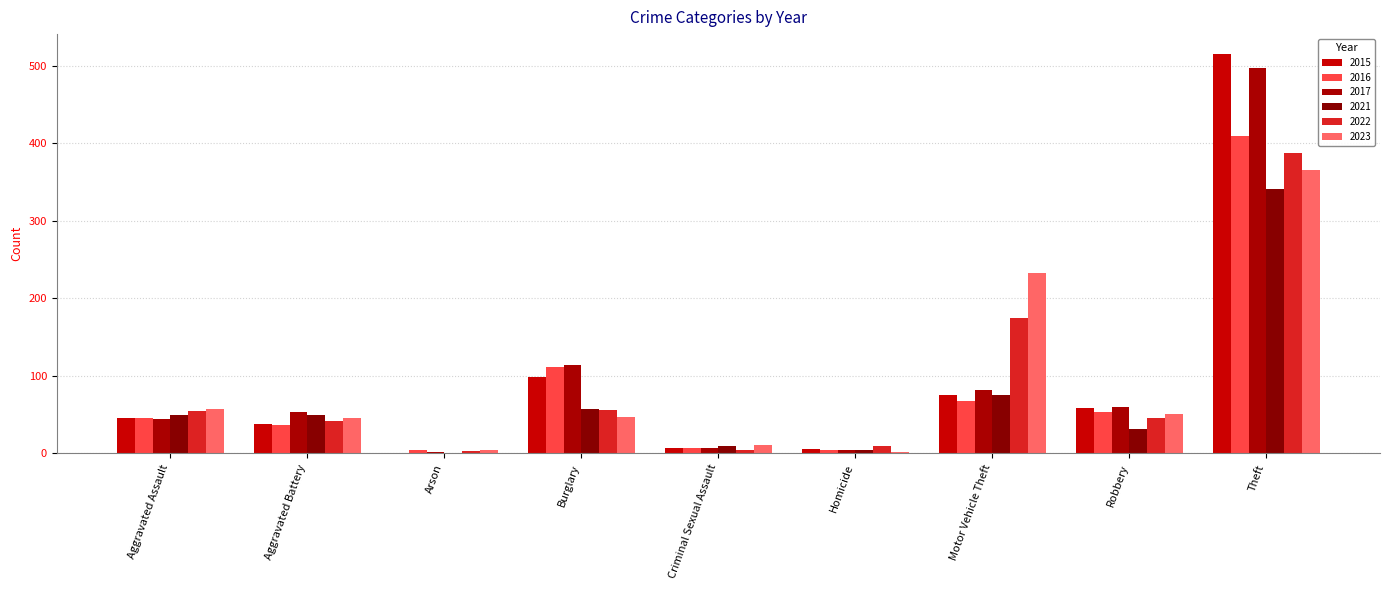

The 2023 series shows 84 at Robbery. True or false?

False